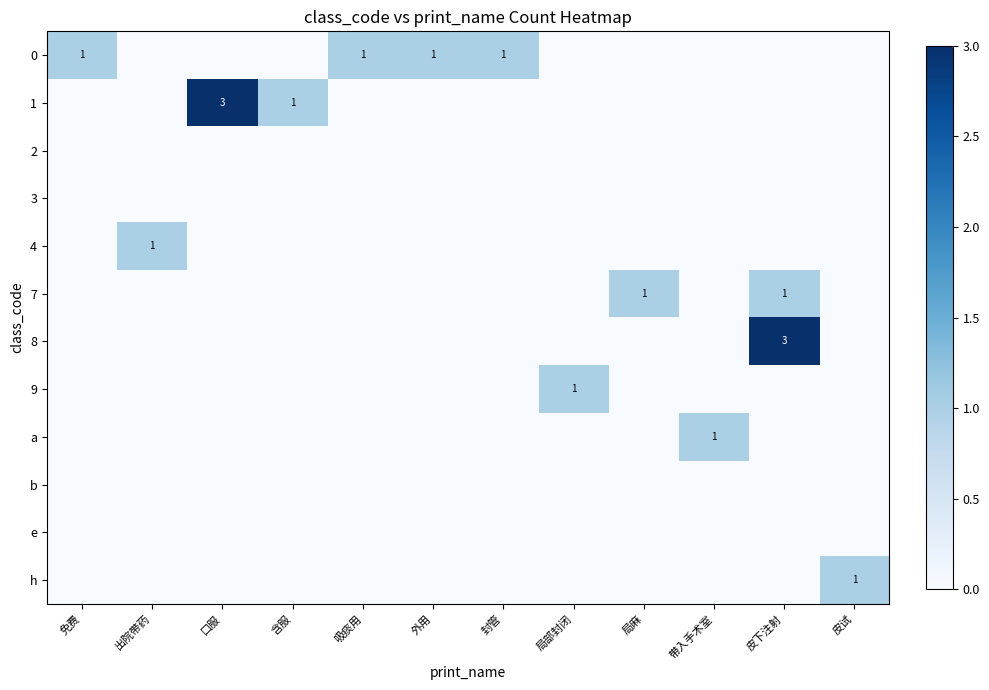

What is the difference between the highest and lowest values at 出院带药?

1